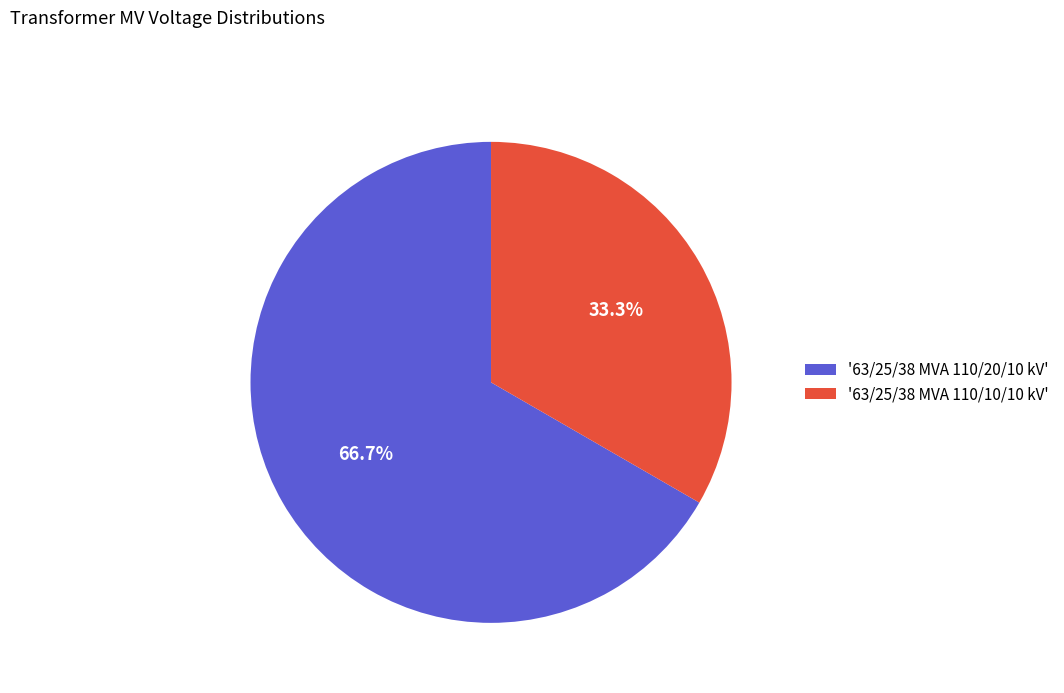

Between '63/25/38 MVA 110/20/10 kV' and '63/25/38 MVA 110/10/10 kV', which is larger?

'63/25/38 MVA 110/20/10 kV'